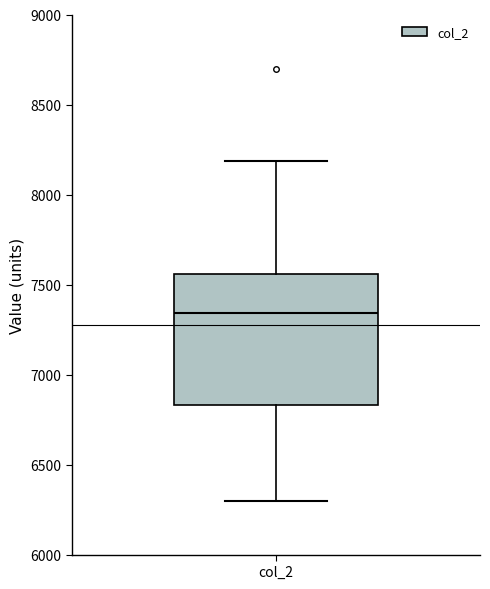

Transcribe this box plot: give where the median line is, the range the box spans, and where the two whiskers end, as read against the y-axis. The values are not printed on the chart, so give them approximately, as read against the axis.

median 7350, box 6850 to 7550, whiskers 6300 to 8200